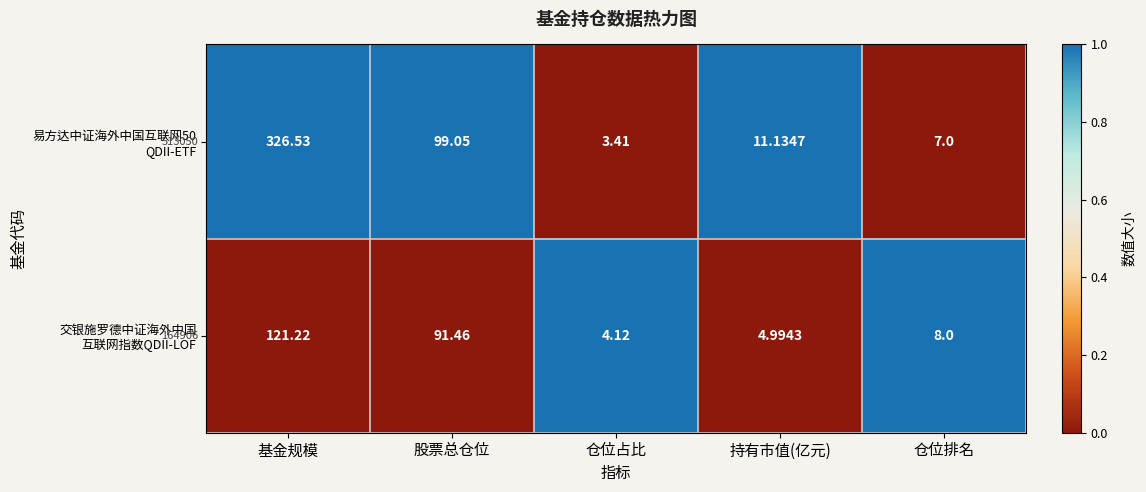

Which category has the highest value across all series?

基金规模